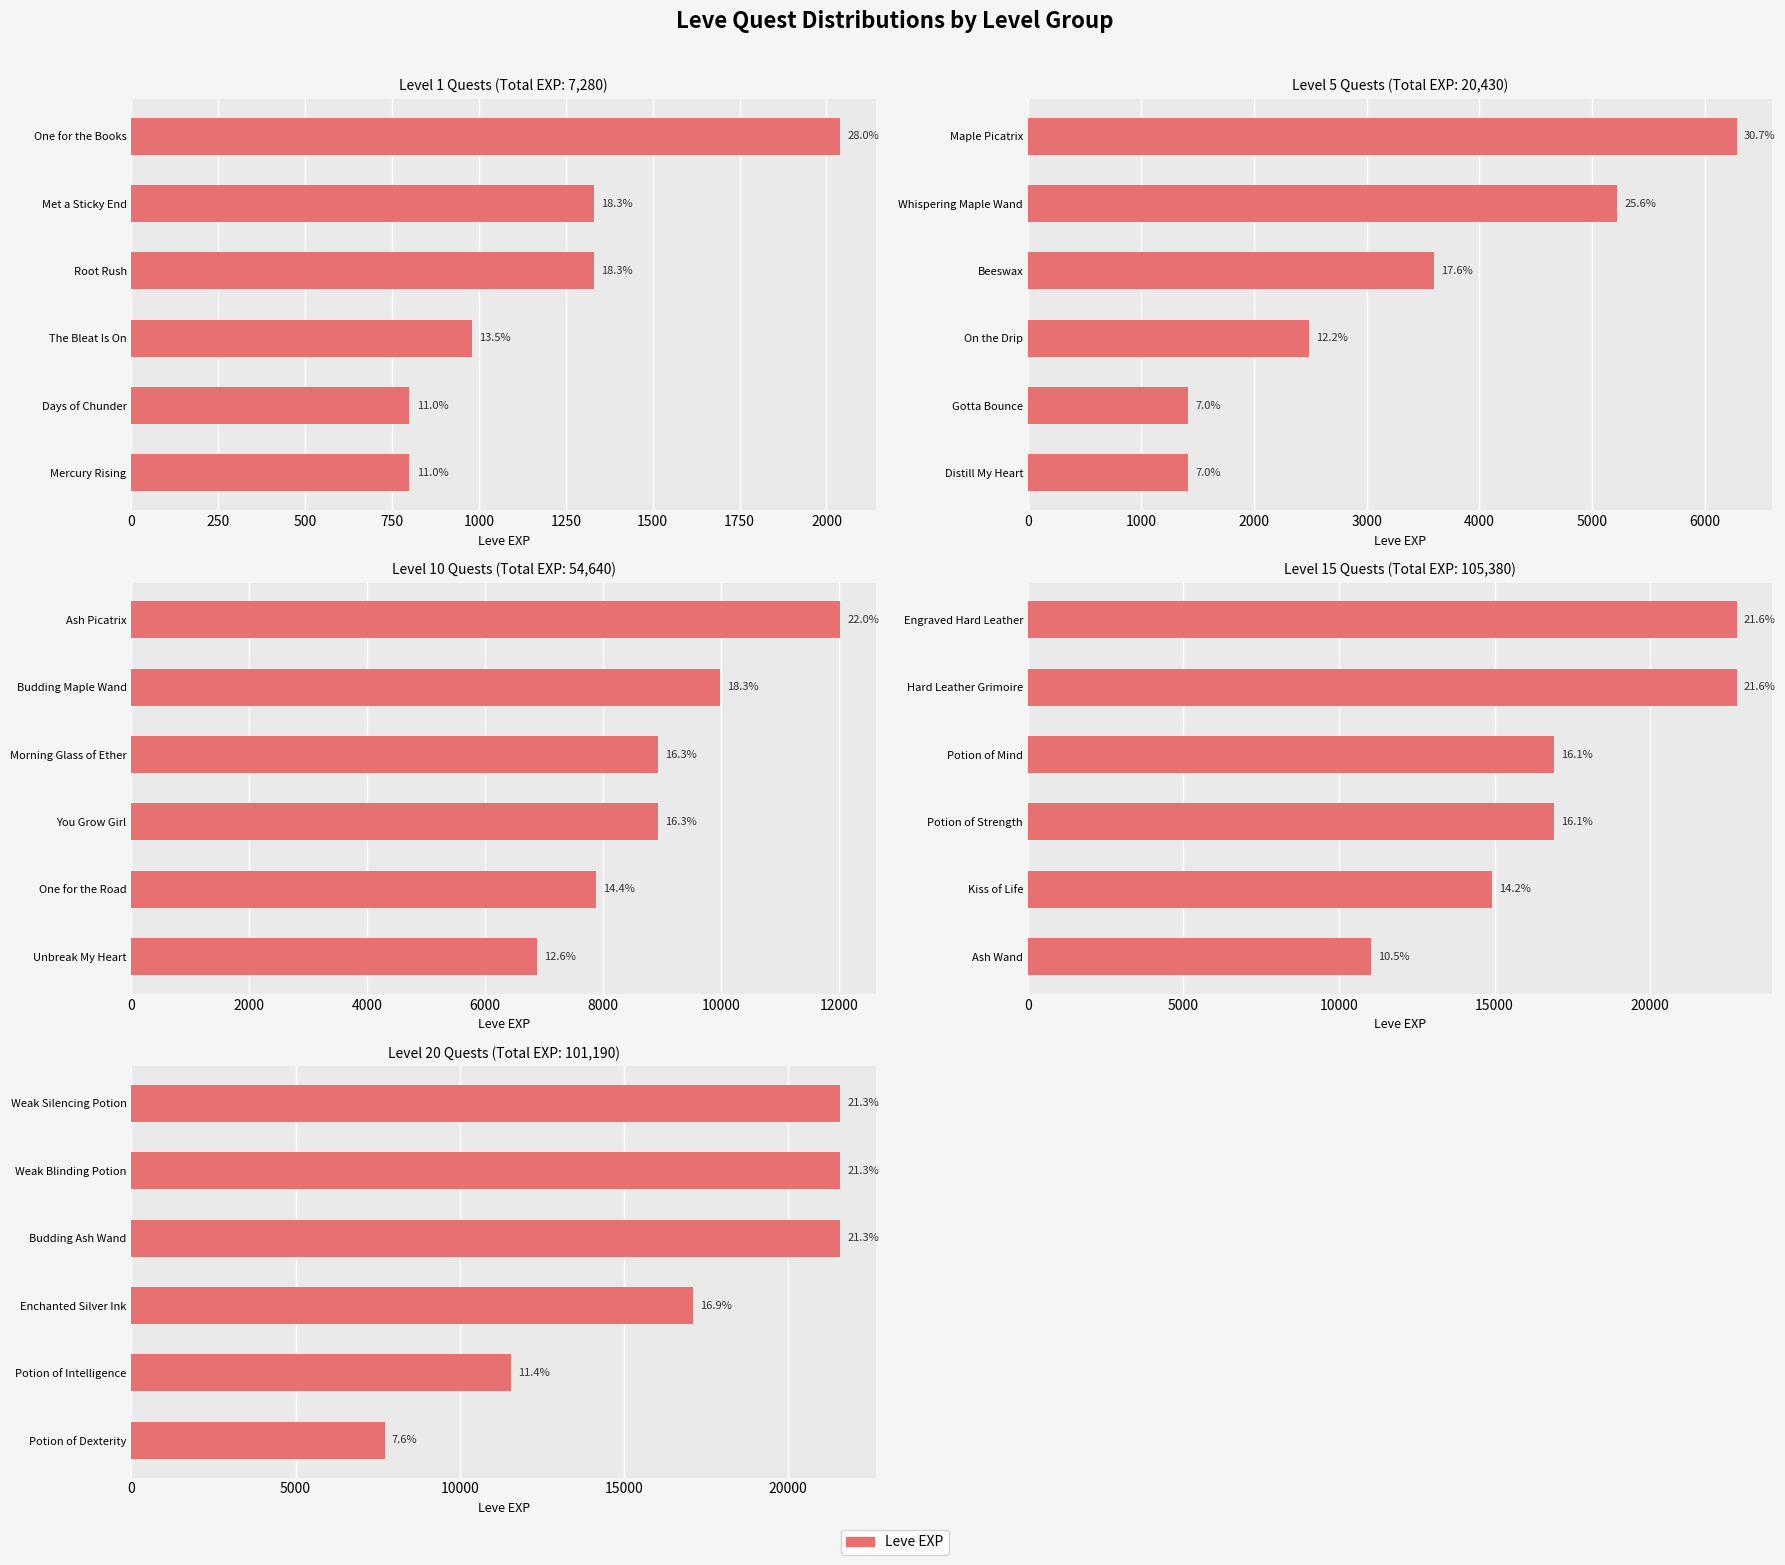

True or false: the data shows 11560 at Potion of Intelligence.

True